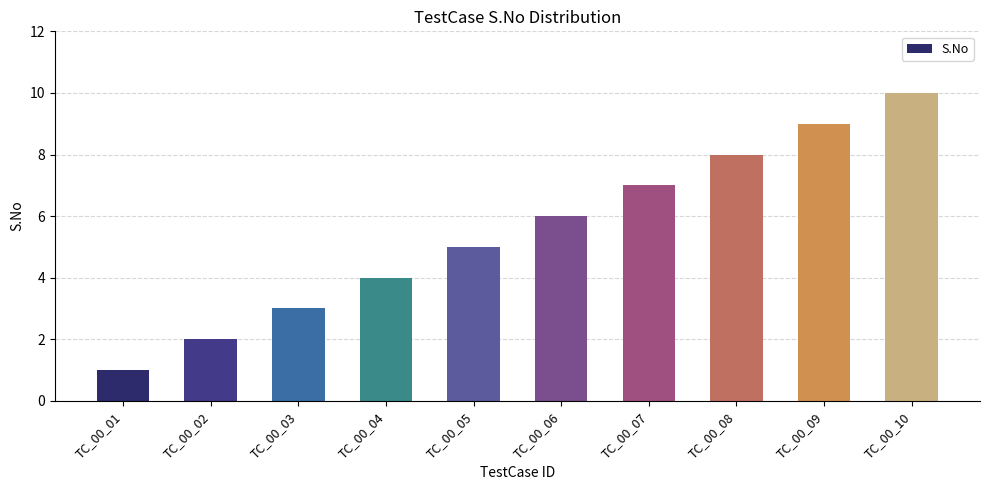

What is the change in value from TC_00_09 to TC_00_10?

+1